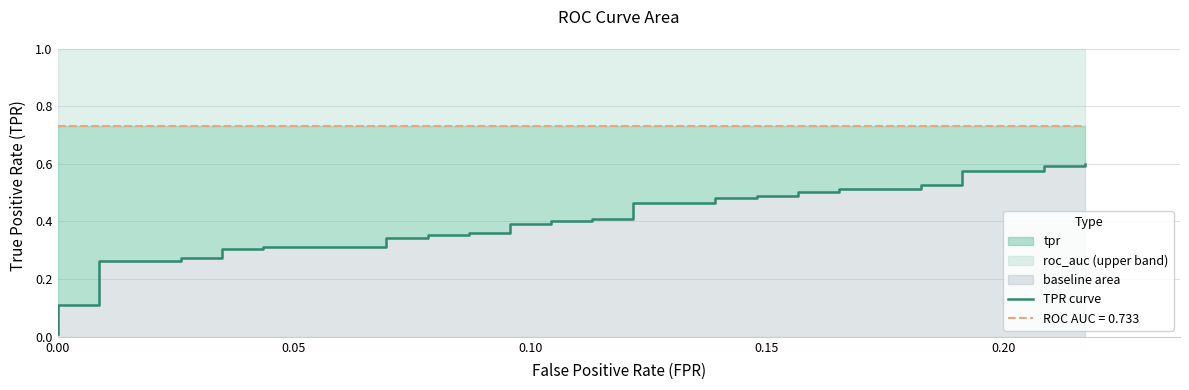

What is the greatest value displayed?

0.6